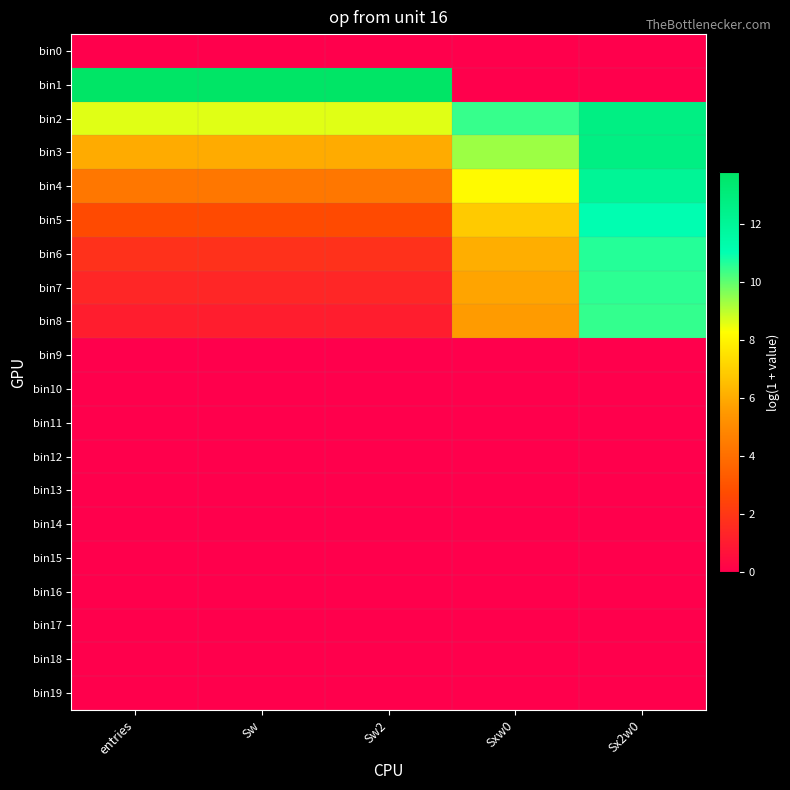

Reading left to right, list all the values displayed in this chart.

bin0: entries=0.0	Sw=0.0	Sw2=0.0	Sxw0=0.0	Sx2w0=0.0
bin1: entries=13.8	Sw=13.8	Sw2=13.8	Sxw0=0.0	Sx2w0=0.0
bin2: entries=8.6	Sw=8.6	Sw2=8.6	Sxw0=10.4	Sx2w0=12.7
bin3: entries=6.0	Sw=6.0	Sw2=6.0	Sxw0=9.4	Sx2w0=12.7
bin4: entries=4.3	Sw=4.3	Sw2=4.3	Sxw0=8.2	Sx2w0=12.0
bin5: entries=2.7	Sw=2.7	Sw2=2.7	Sxw0=6.9	Sx2w0=11.1
bin6: entries=1.8	Sw=1.8	Sw2=1.8	Sxw0=6.1	Sx2w0=10.6
bin7: entries=1.4	Sw=1.4	Sw2=1.4	Sxw0=5.8	Sx2w0=10.6
bin8: entries=1.1	Sw=1.1	Sw2=1.1	Sxw0=5.6	Sx2w0=10.5
bin9: entries=0.0	Sw=0.0	Sw2=0.0	Sxw0=0.0	Sx2w0=0.0
bin10: entries=0.0	Sw=0.0	Sw2=0.0	Sxw0=0.0	Sx2w0=0.0
bin11: entries=0.0	Sw=0.0	Sw2=0.0	Sxw0=0.0	Sx2w0=0.0
bin12: entries=0.0	Sw=0.0	Sw2=0.0	Sxw0=0.0	Sx2w0=0.0
bin13: entries=0.0	Sw=0.0	Sw2=0.0	Sxw0=0.0	Sx2w0=0.0
bin14: entries=0.0	Sw=0.0	Sw2=0.0	Sxw0=0.0	Sx2w0=0.0
bin15: entries=0.0	Sw=0.0	Sw2=0.0	Sxw0=0.0	Sx2w0=0.0
bin16: entries=0.0	Sw=0.0	Sw2=0.0	Sxw0=0.0	Sx2w0=0.0
bin17: entries=0.0	Sw=0.0	Sw2=0.0	Sxw0=0.0	Sx2w0=0.0
bin18: entries=0.0	Sw=0.0	Sw2=0.0	Sxw0=0.0	Sx2w0=0.0
bin19: entries=0.0	Sw=0.0	Sw2=0.0	Sxw0=0.0	Sx2w0=0.0